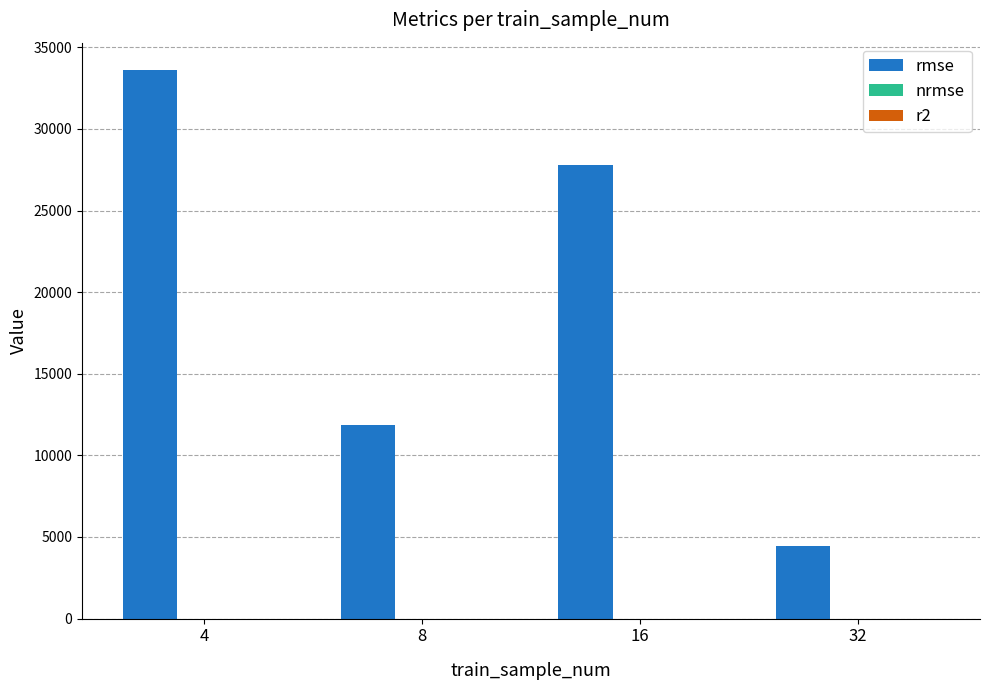

Read the rmse value at 4.

33602.3